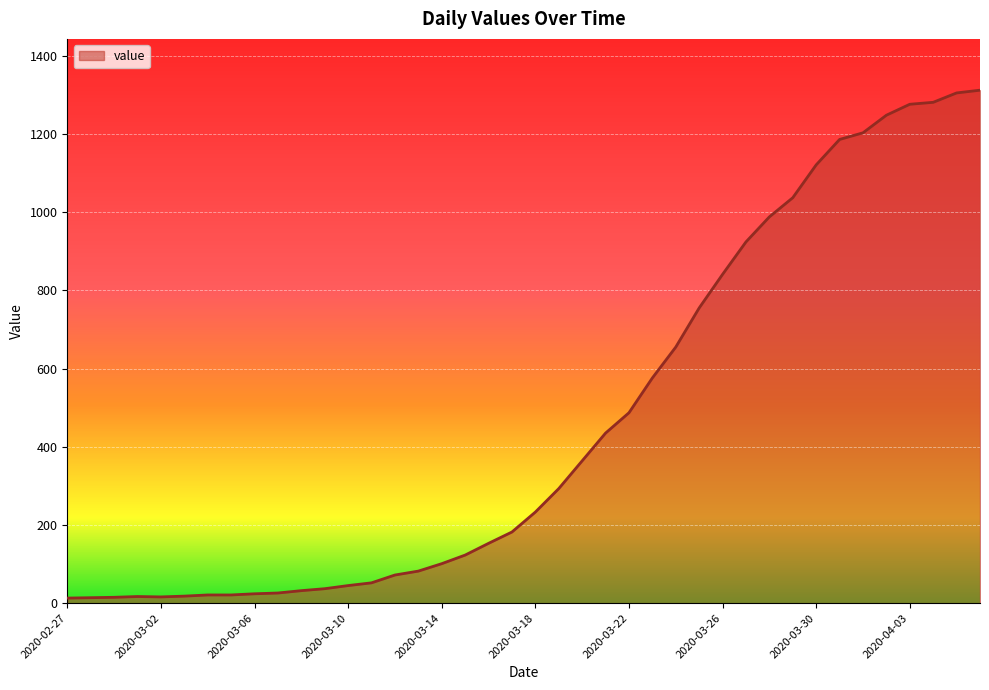

What is the maximum value shown in the chart?

1312